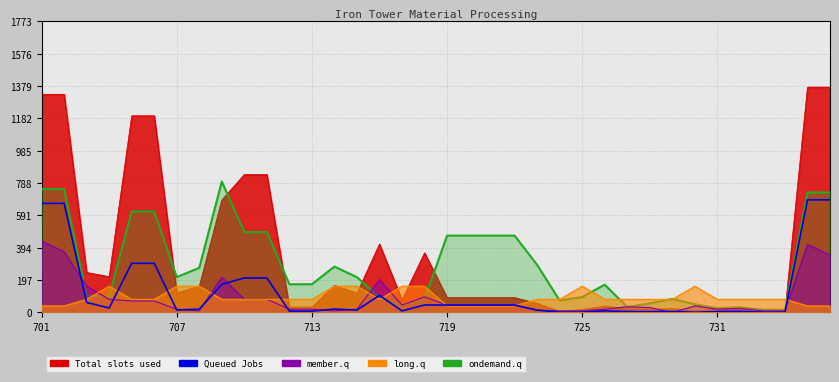

What is the minimum value shown in the chart?

1.2